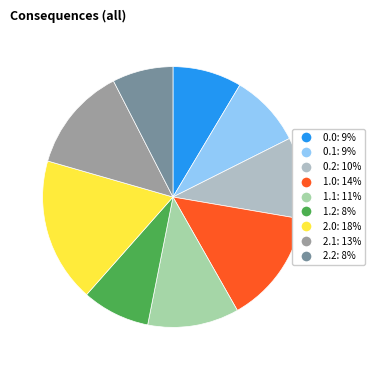

How many segments does this pie chart have?

9